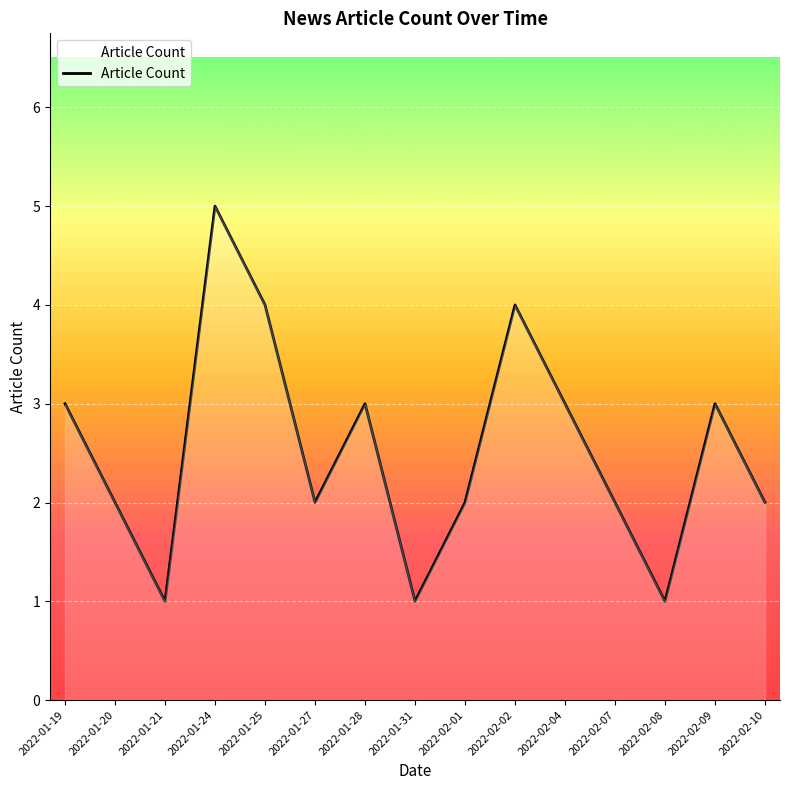

What is the ratio of the value at 2022-02-02 to the value at 2022-01-28?

1.3